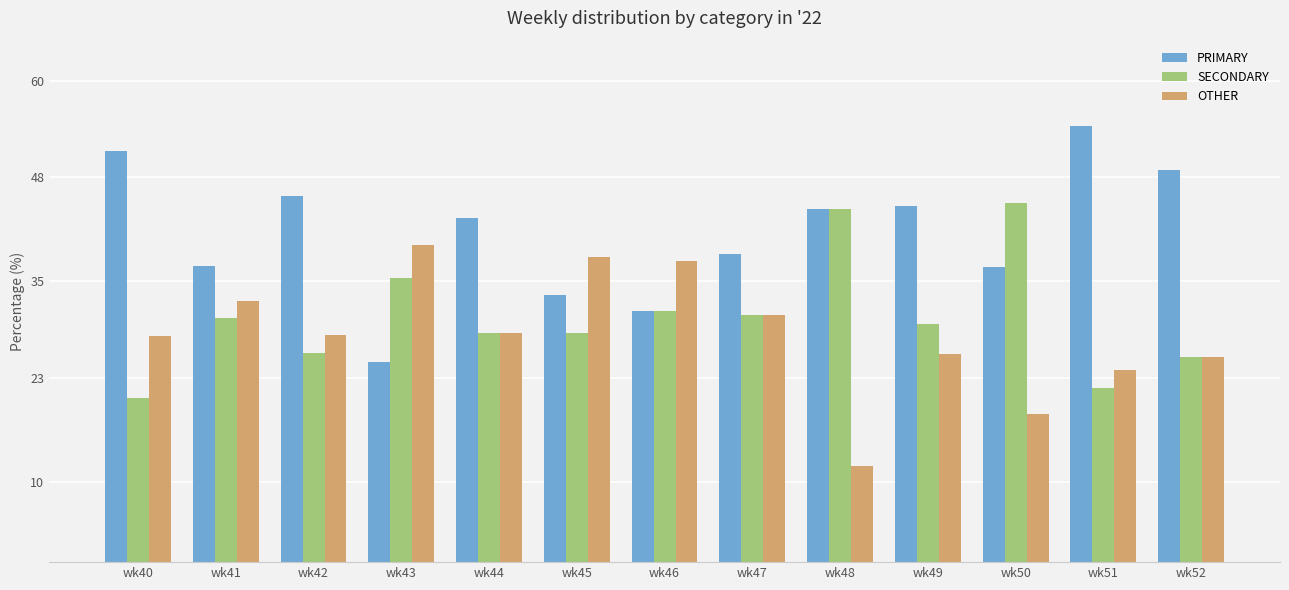

What is the average value of the OTHER series?

28.4